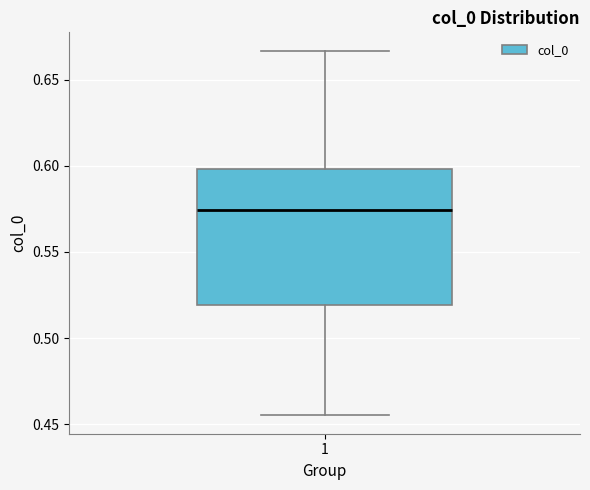

Where does the upper whisker of the box at x = 1 end on the y-axis? The values are not printed on the chart, so give them approximately, as read against the axis.

0.665